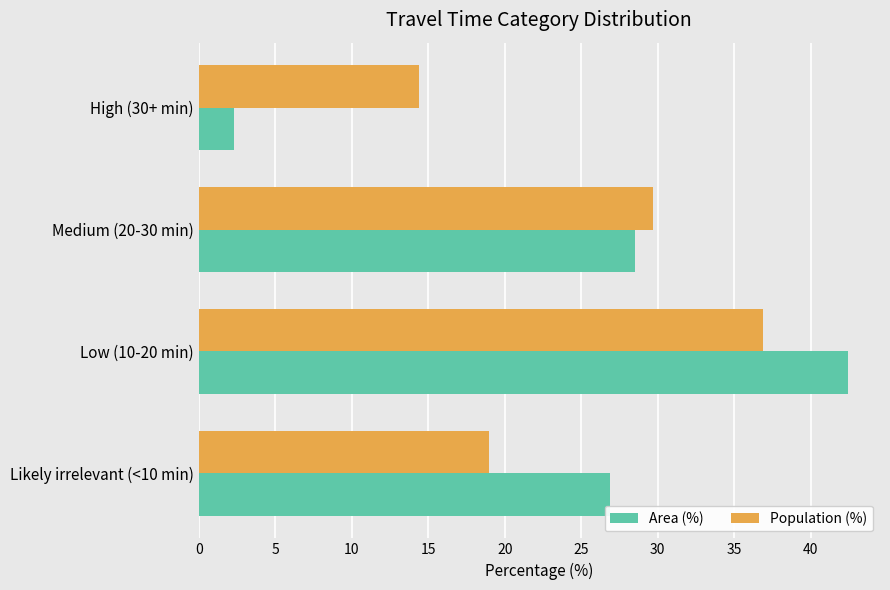

What is the total value across all series at Low (10-20 min)?

79.3